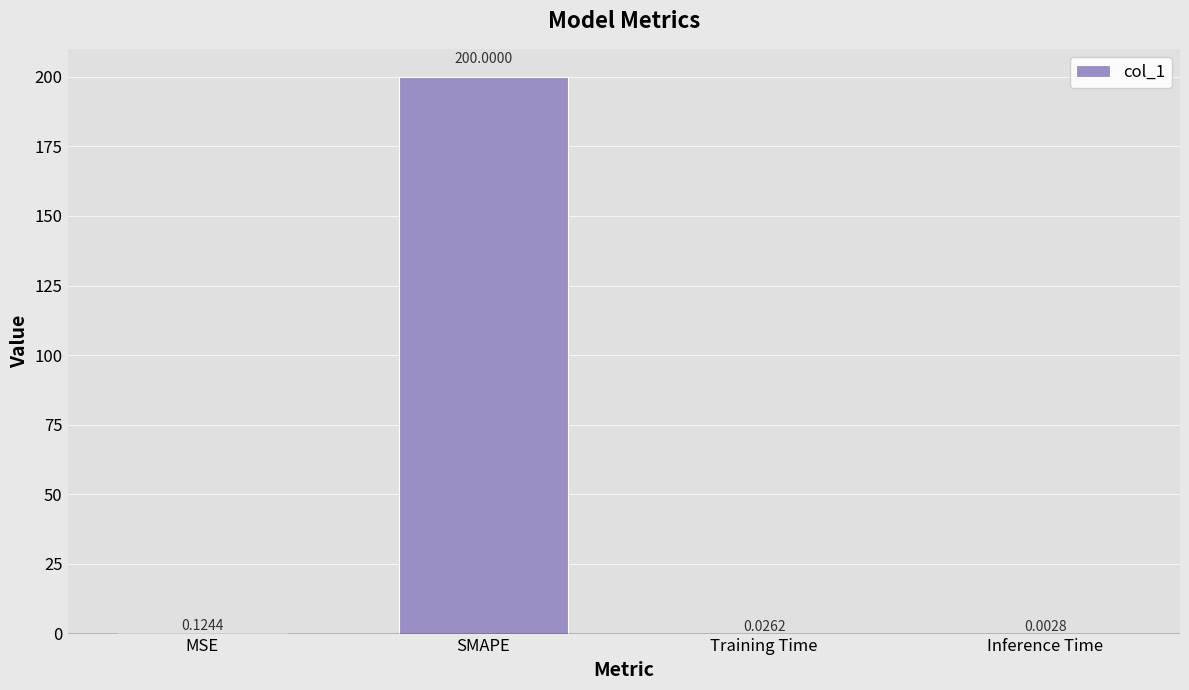

At which category does the chart reach its peak across all series?

SMAPE